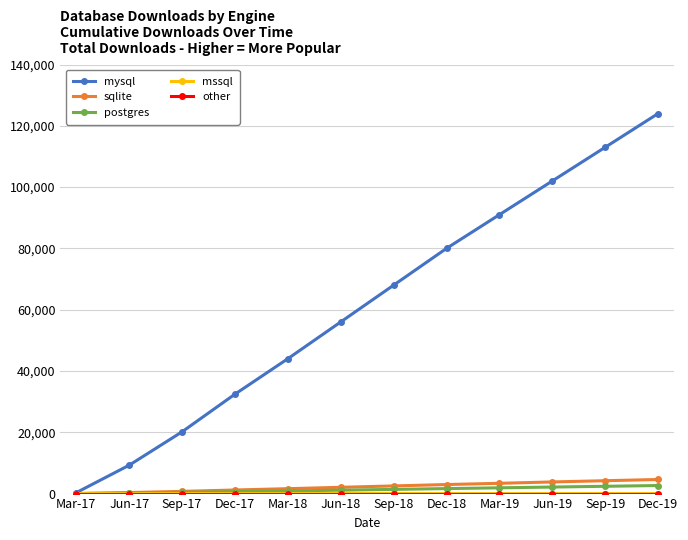

Is this an area chart (filled region under the line)?

No